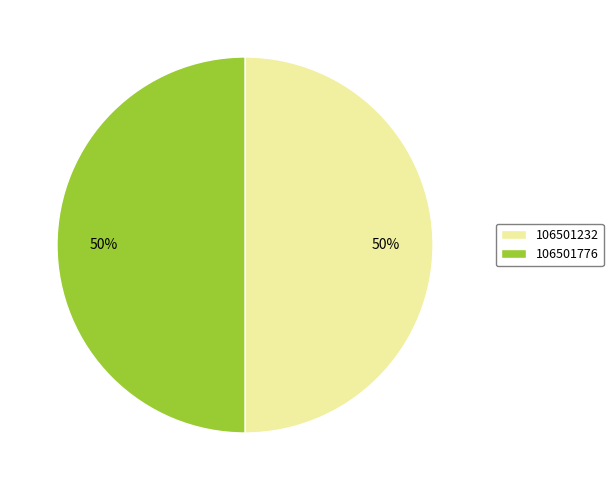

How many segments does this pie chart have?

2